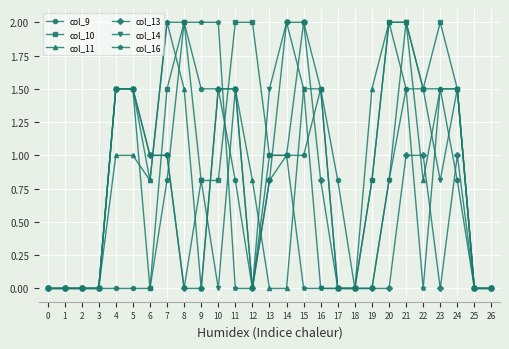

Is it true that col_14 equals 0.8 at 1?

False